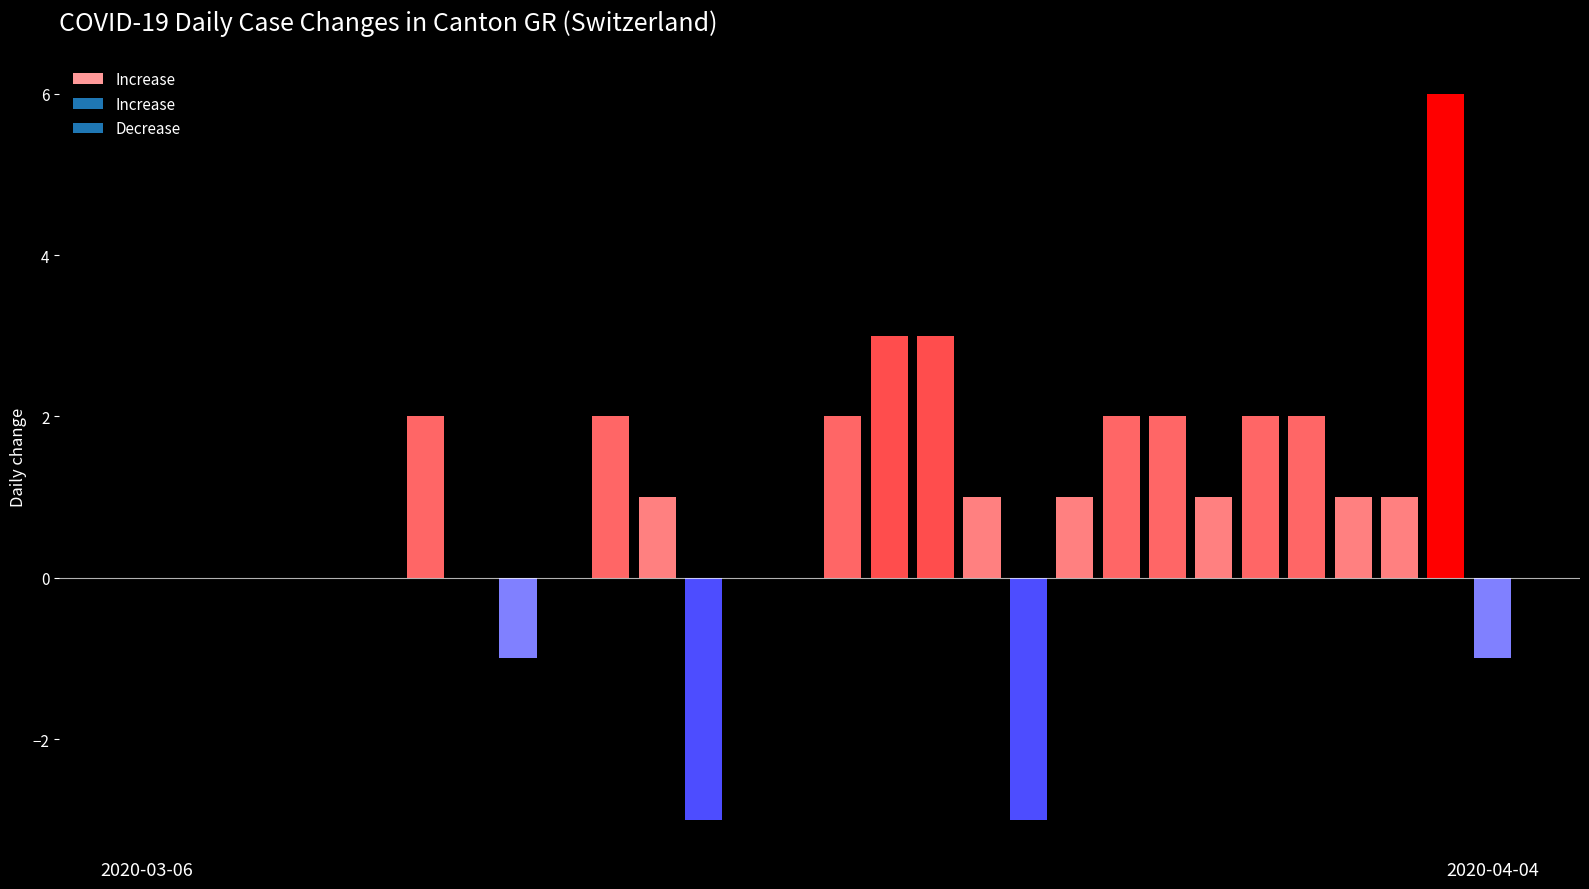

Count the values in the range 0 to 2.

23